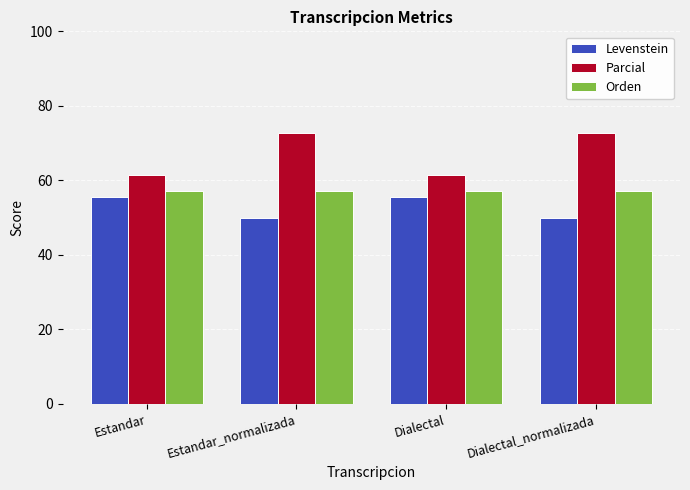

What is the smallest value displayed?

50.0